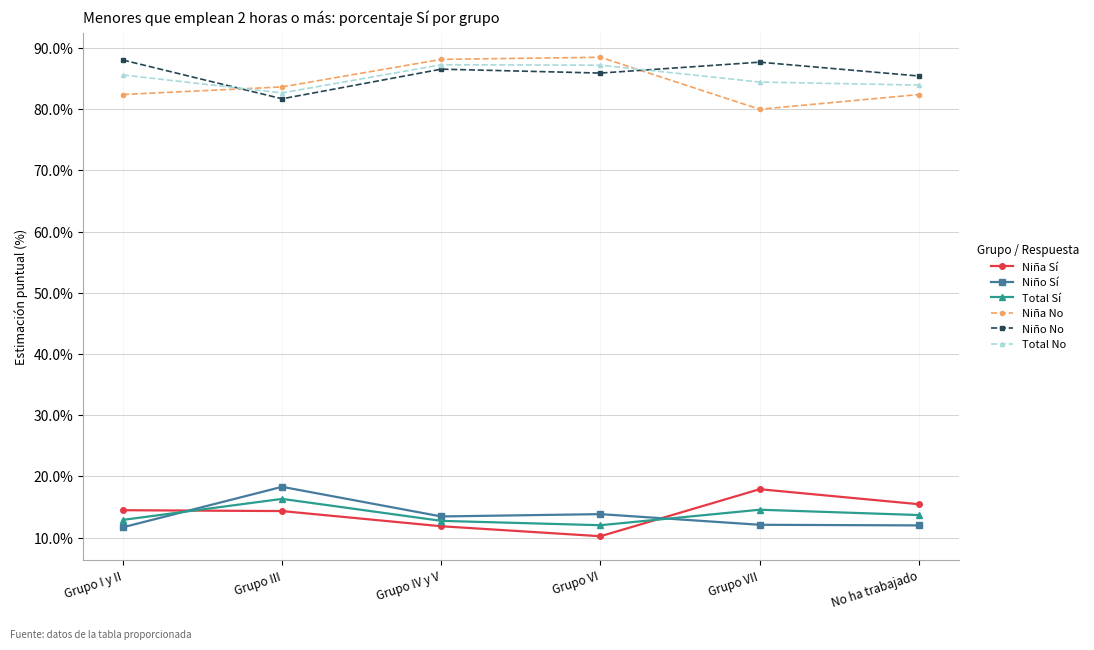

What is the label of the 3rd point from the right?

Grupo VI